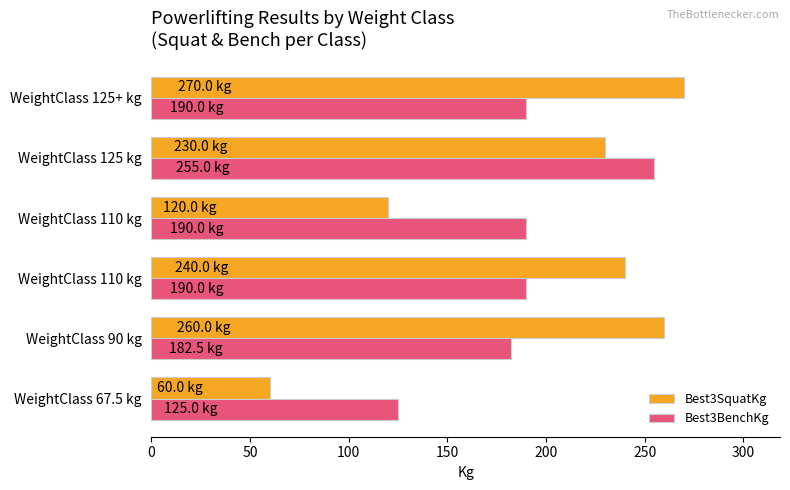

Which series has the widest spread of values?

Best3SquatKg